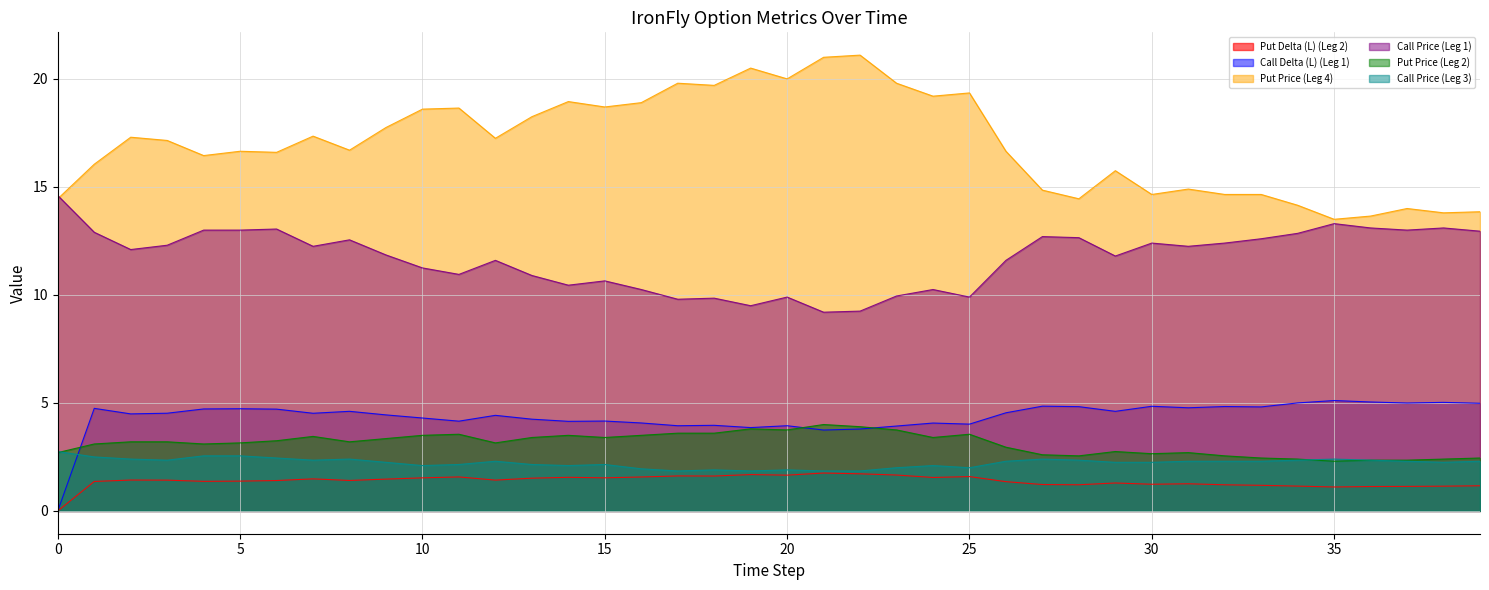

Reading left to right, extract all data points from this chart.

Put Delta (L) (Leg 2): 0.0	1.4	1.4	1.4	1.4	1.4	1.4	1.5	1.4	1.5	1.5	1.6	1.4	1.5	1.6	1.5	1.6	1.6	1.6	1.7	1.7	1.8	1.7	1.7	1.5	1.6	1.4	1.2	1.2	1.3	1.2	1.3	1.2	1.2	1.1	1.1	1.1	1.1	1.1	1.2
Call Delta (L) (Leg 1): 0.0	4.7	4.5	4.5	4.7	4.7	4.7	4.5	4.6	4.4	4.3	4.2	4.4	4.2	4.1	4.2	4.1	3.9	4.0	3.9	3.9	3.7	3.8	3.9	4.1	4.0	4.5	4.8	4.8	4.6	4.8	4.8	4.8	4.8	5.0	5.1	5.0	5.0	5.0	5.0
Put Price (Leg 4): 14.4	16.1	17.3	17.1	16.4	16.6	16.6	17.4	16.7	17.8	18.6	18.6	17.2	18.2	18.9	18.7	18.9	19.8	19.7	20.5	20.0	21.0	21.1	19.8	19.2	19.4	16.6	14.8	14.4	15.8	14.7	14.9	14.7	14.7	14.2	13.5	13.7	14.0	13.8	13.8
Call Price (Leg 1): 14.6	12.9	12.1	12.3	13.0	13.0	13.1	12.2	12.6	11.8	11.2	10.9	11.6	10.9	10.4	10.7	10.2	9.8	9.8	9.5	9.9	9.2	9.2	9.9	10.2	9.9	11.6	12.7	12.7	11.8	12.4	12.2	12.4	12.6	12.8	13.3	13.1	13.0	13.1	12.9
Put Price (Leg 2): 2.7	3.1	3.2	3.2	3.1	3.1	3.2	3.5	3.2	3.4	3.5	3.5	3.1	3.4	3.5	3.4	3.5	3.6	3.6	3.8	3.8	4.0	3.9	3.8	3.4	3.5	3.0	2.6	2.5	2.8	2.6	2.7	2.5	2.5	2.4	2.3	2.4	2.4	2.4	2.5
Call Price (Leg 3): 2.8	2.5	2.4	2.4	2.5	2.5	2.5	2.4	2.4	2.2	2.1	2.1	2.3	2.1	2.1	2.1	1.9	1.9	1.9	1.9	1.9	1.9	1.9	2.0	2.1	2.0	2.3	2.4	2.4	2.2	2.2	2.3	2.3	2.3	2.4	2.4	2.4	2.3	2.2	2.3